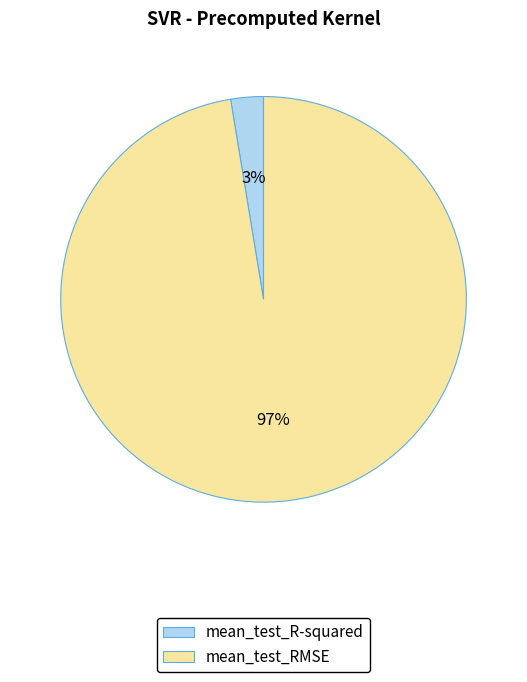

Rank the categories by value from highest to lowest.

mean_test_RMSE, mean_test_R-squared